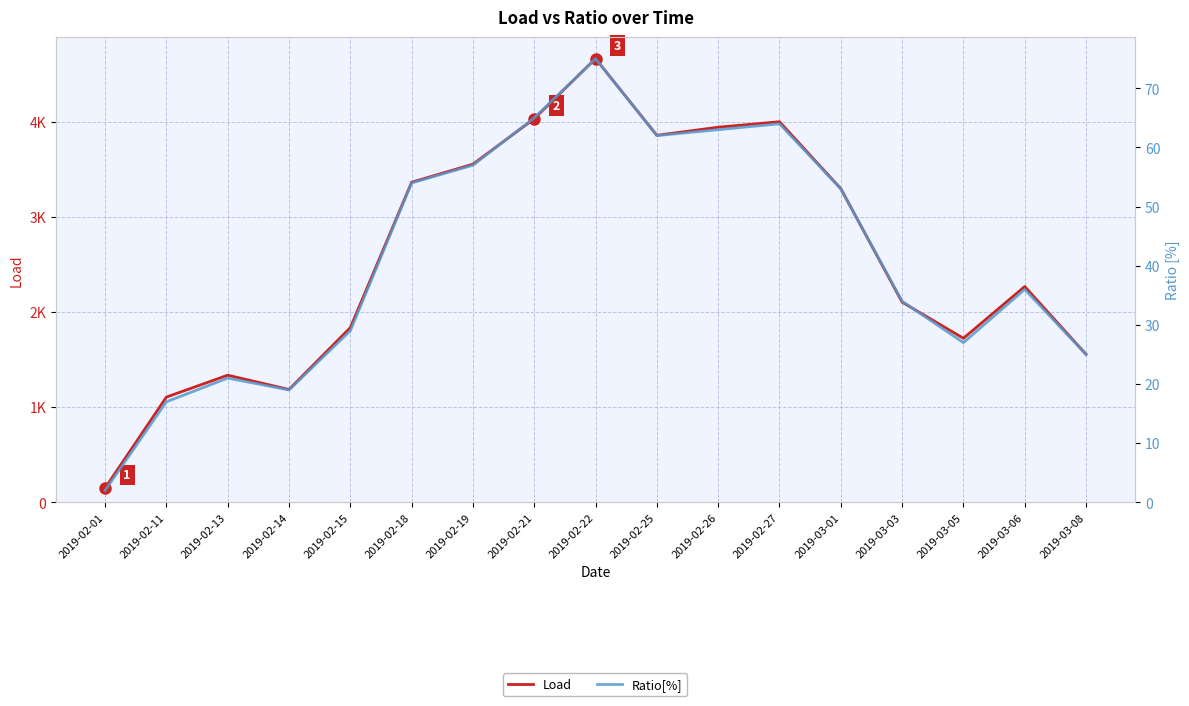

Where is the first local minimum for Load?

2019-02-14